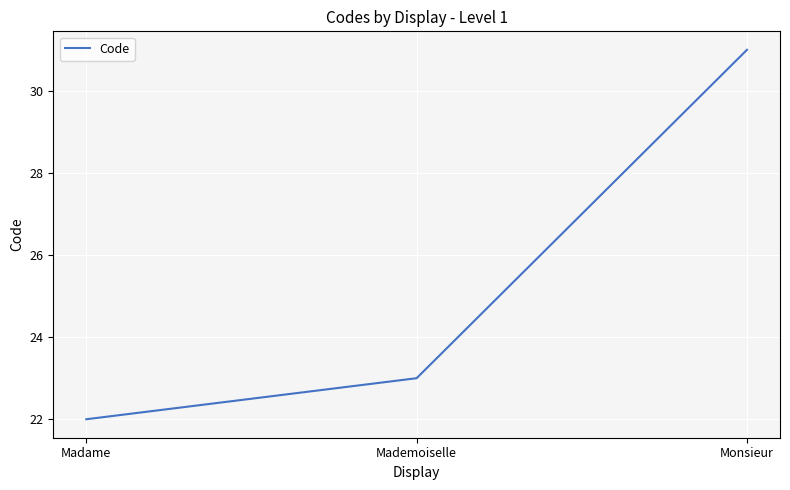

Does the chart have visible grid lines?

Yes